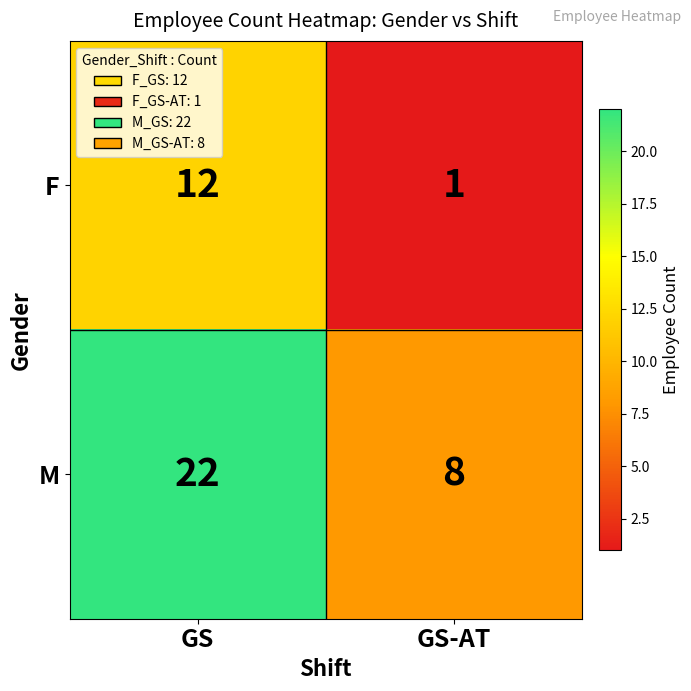

What is the difference between the highest and lowest values at GS-AT?

7